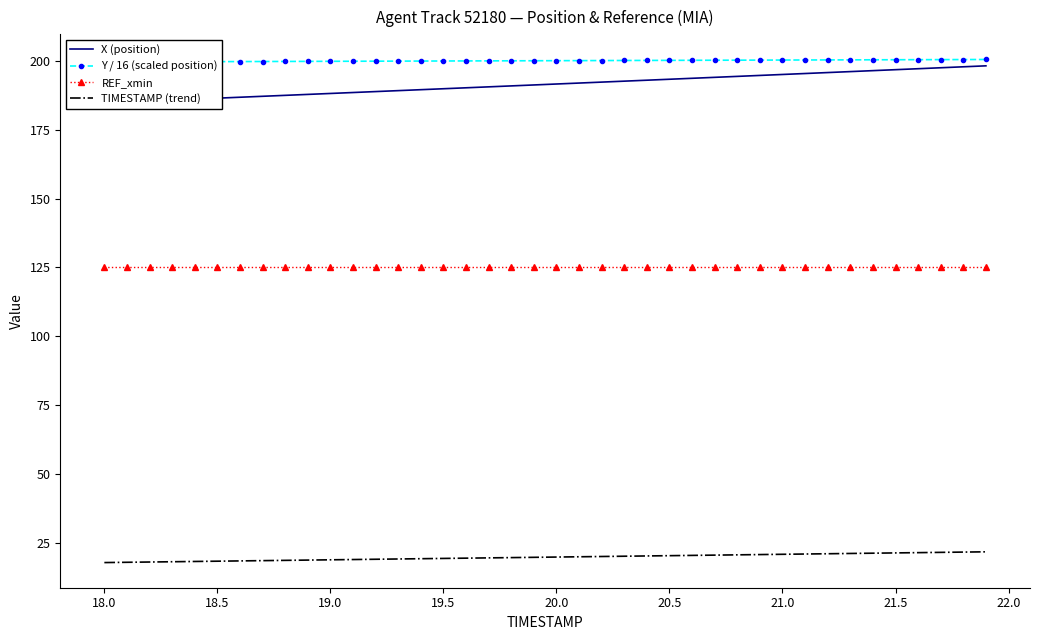

What is the difference between the maximum and minimum values in the TIMESTAMP (trend) series?

3.9